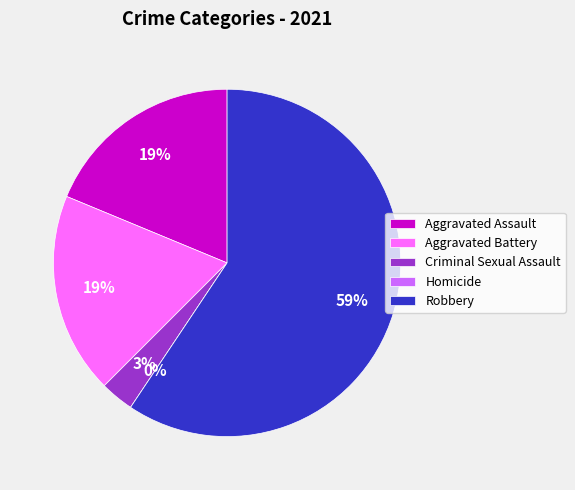

What percentage is the Criminal Sexual Assault slice, to the nearest percent?

3%